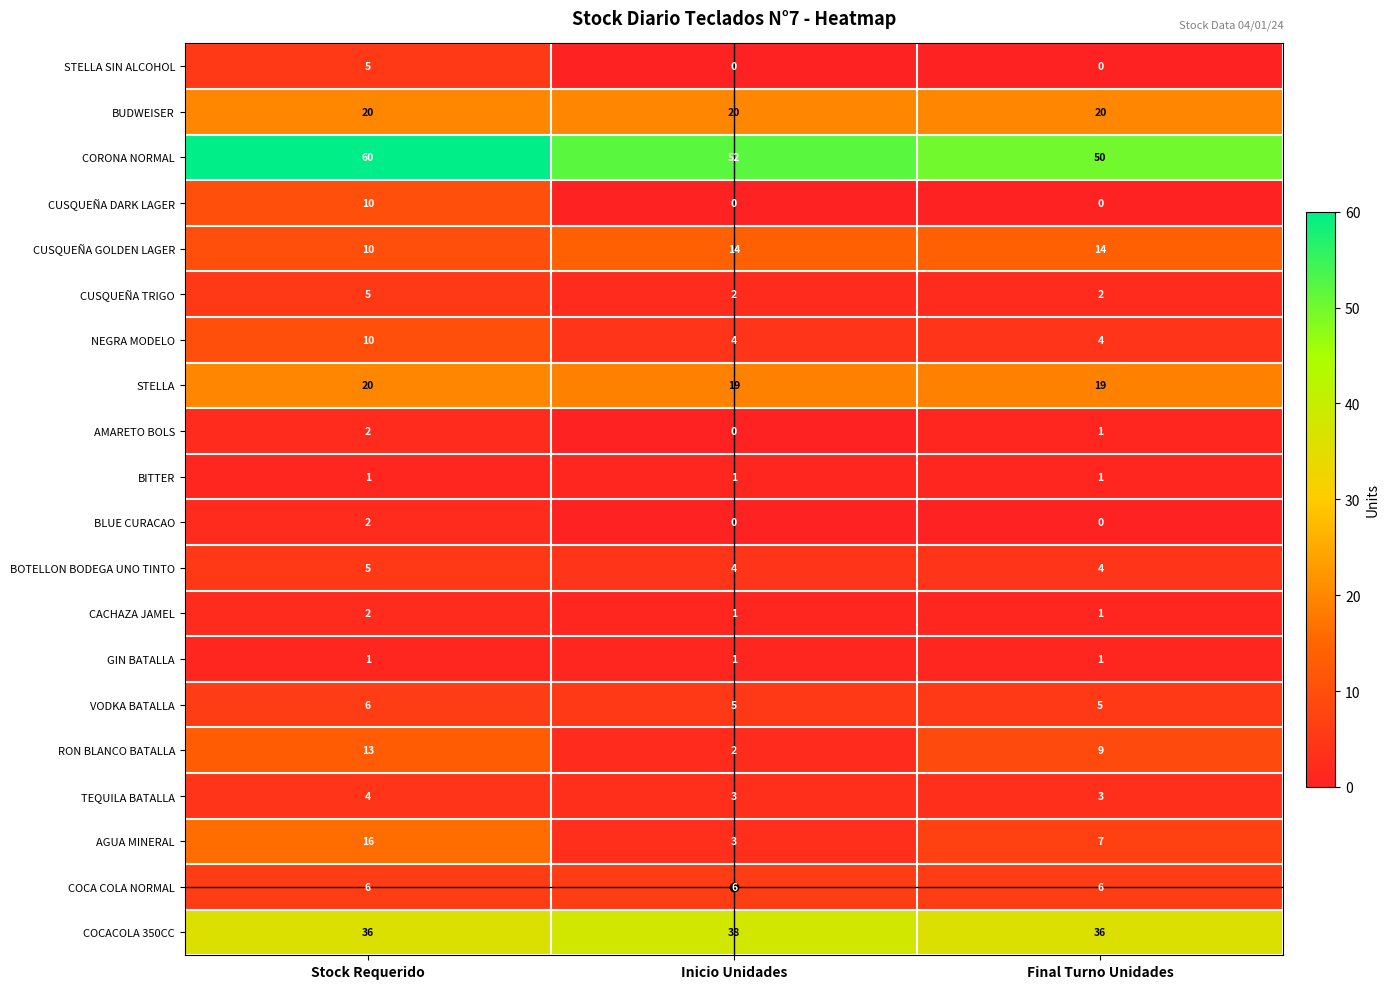

What is the sum of all AMARETO BOLS values?

3